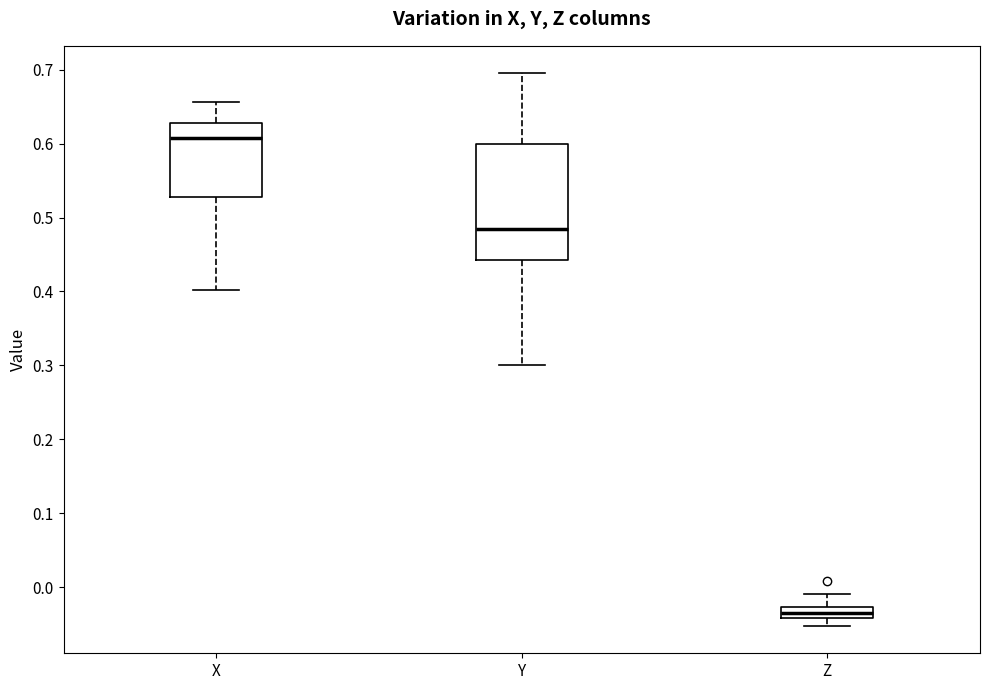

Which box is the tallest, from its lower edge to its upper edge?

Y